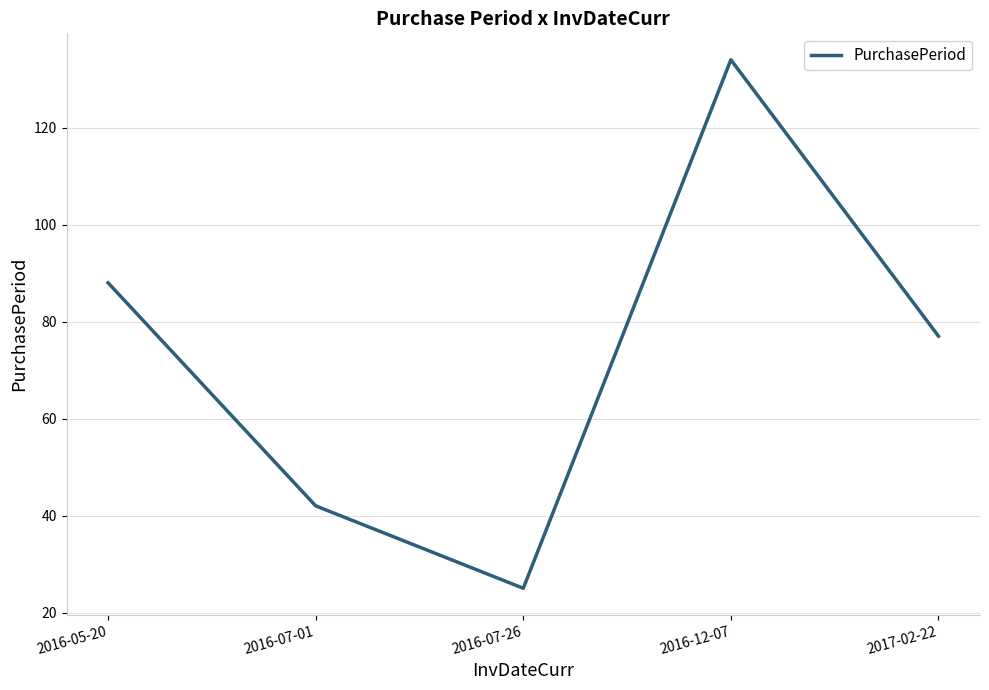

True or false: there are more than 2 points higher than both neighbors.

False